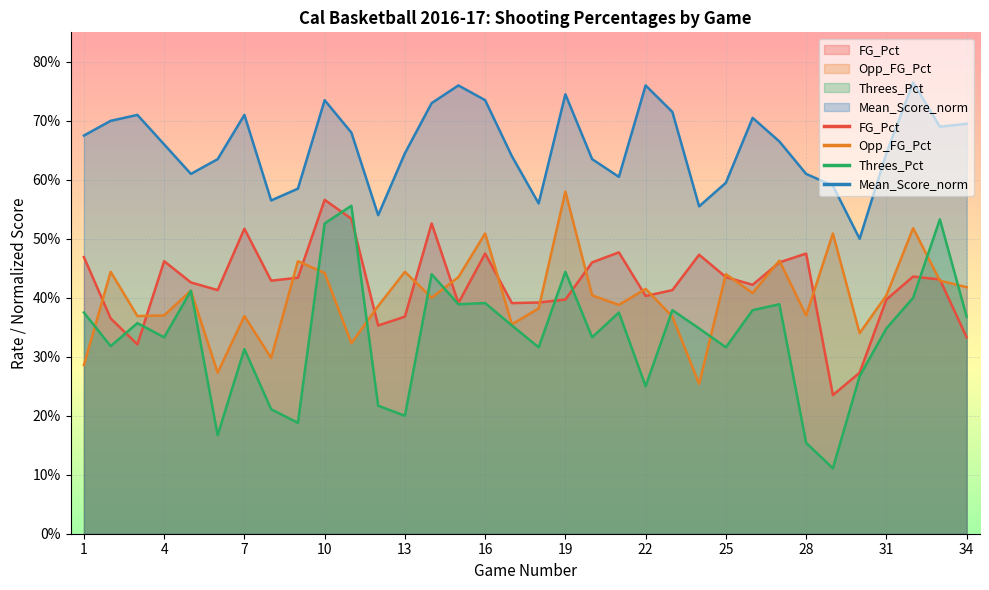

At how many categories does at least one series exceed 0?

34